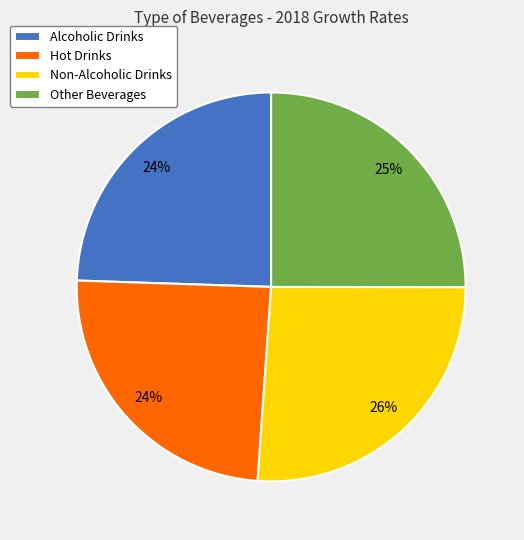

Do Non-Alcoholic Drinks and Hot Drinks together represent more than half of the pie?

Yes